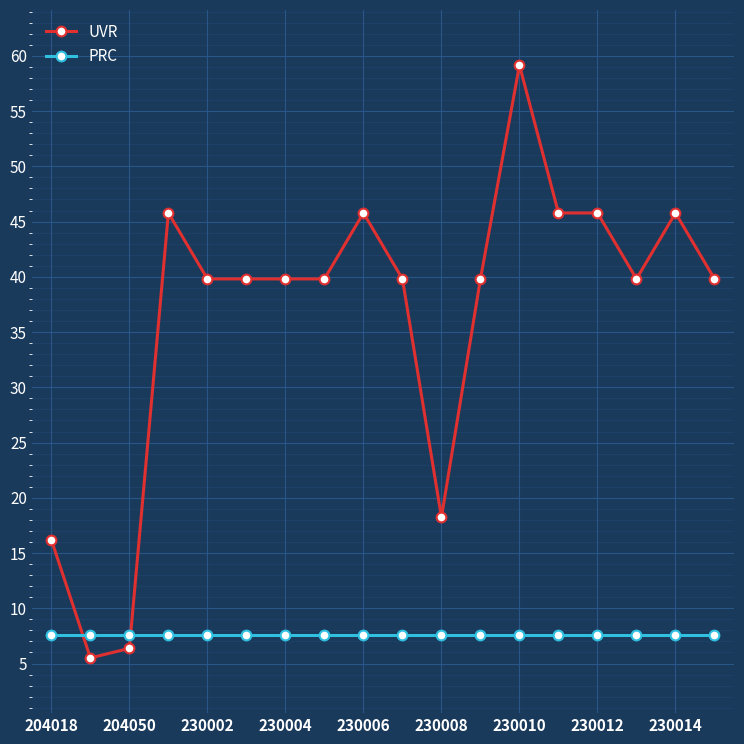

What is the sum of all PRC values?

136.5